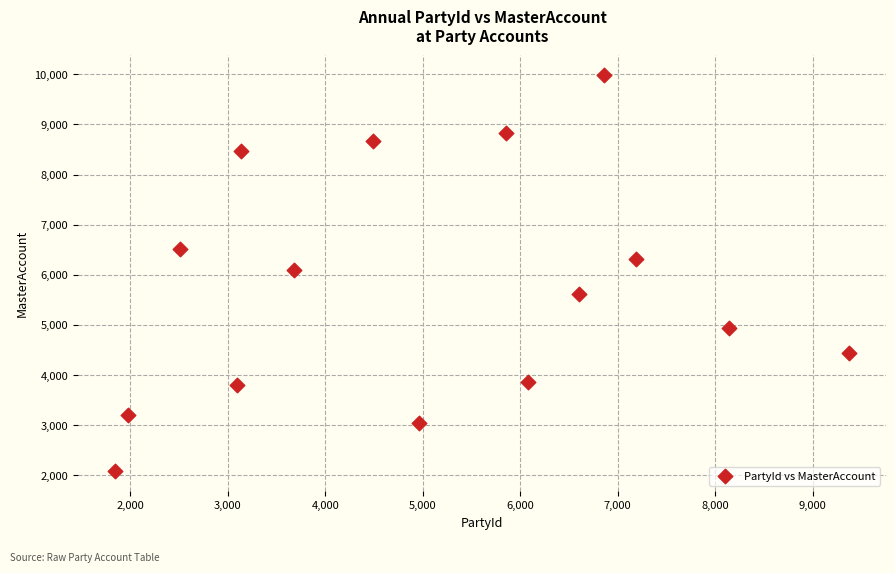

What is the range of X values (max minus min)?

7535